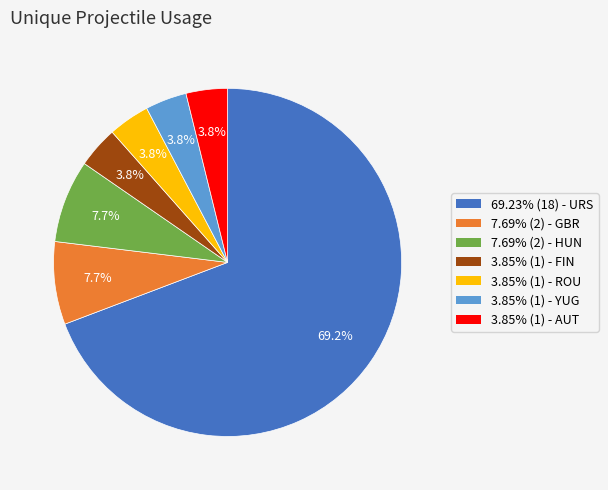

Is there a majority slice in this chart?

Yes